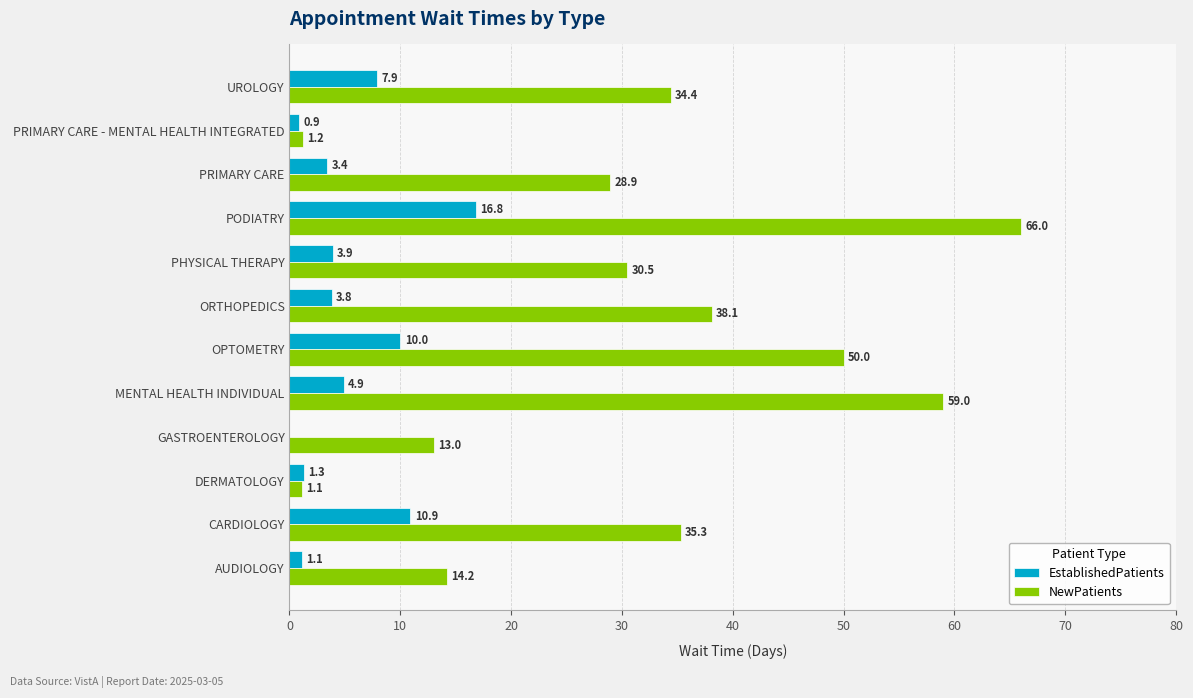

At which category does the chart reach its peak across all series?

PODIATRY